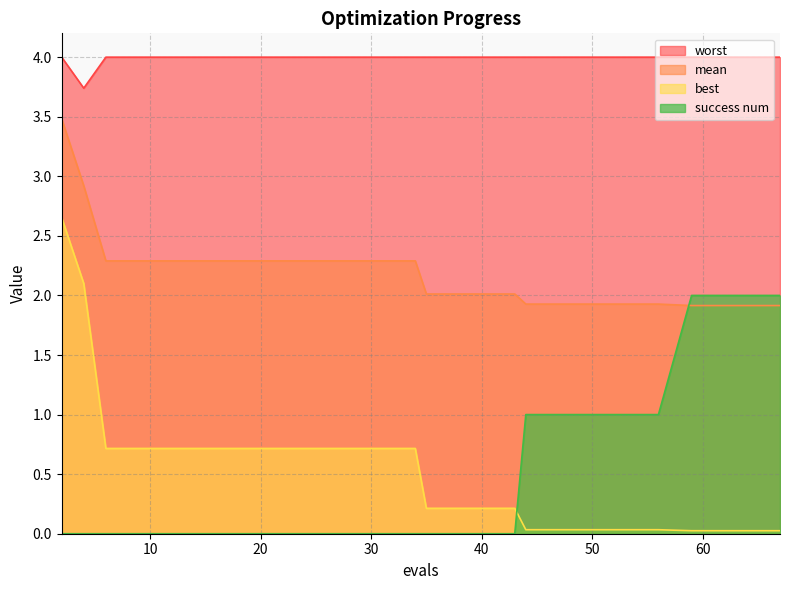

Reading left to right, transcribe all the data shown in this chart.

mean: 2=3.5	4=2.9	6=2.3	10=2.3	14=2.3	18=2.3	22=2.3	26=2.3	30=2.3	34=2.3	35=2.0	39=2.0	43=2.0	44=1.9	48=1.9	52=1.9	56=1.9	59=1.9	63=1.9	67=1.9
best: 2=2.7	4=2.1	6=0.7	10=0.7	14=0.7	18=0.7	22=0.7	26=0.7	30=0.7	34=0.7	35=0.2	39=0.2	43=0.2	44=0.0	48=0.0	52=0.0	56=0.0	59=0.0	63=0.0	67=0.0
worst: 2=4.0	4=3.7	6=4.0	10=4.0	14=4.0	18=4.0	22=4.0	26=4.0	30=4.0	34=4.0	35=4.0	39=4.0	43=4.0	44=4.0	48=4.0	52=4.0	56=4.0	59=4.0	63=4.0	67=4.0
success num: 2=0.0	4=0.0	6=0.0	10=0.0	14=0.0	18=0.0	22=0.0	26=0.0	30=0.0	34=0.0	35=0.0	39=0.0	43=0.0	44=1.0	48=1.0	52=1.0	56=1.0	59=2.0	63=2.0	67=2.0